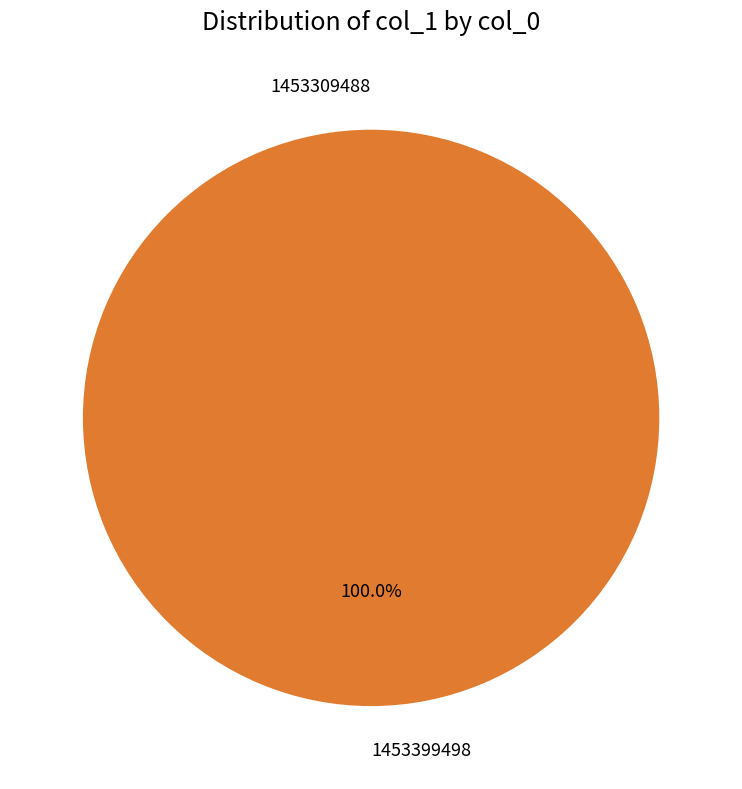

Which has a higher value, 1453399498 or 1453309488?

1453399498